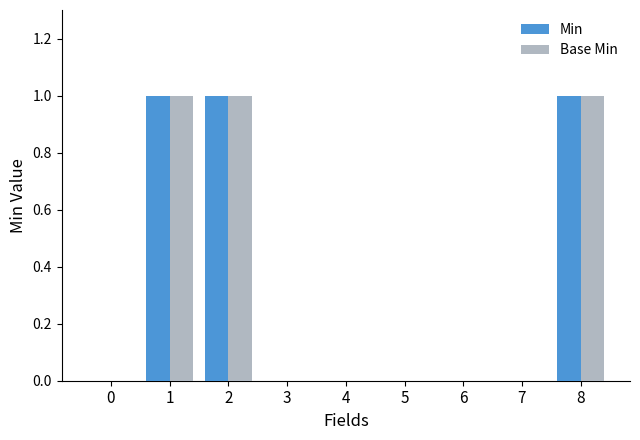

What are all the series names shown in the legend?

Min, Base Min